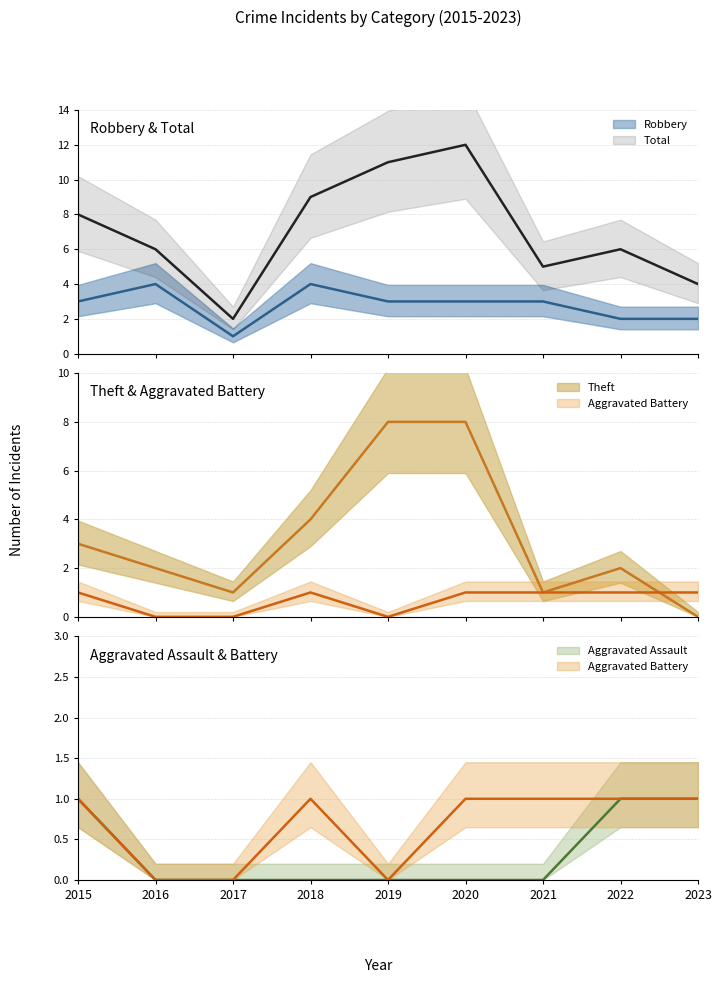

Is this an area chart (filled region under the line)?

No